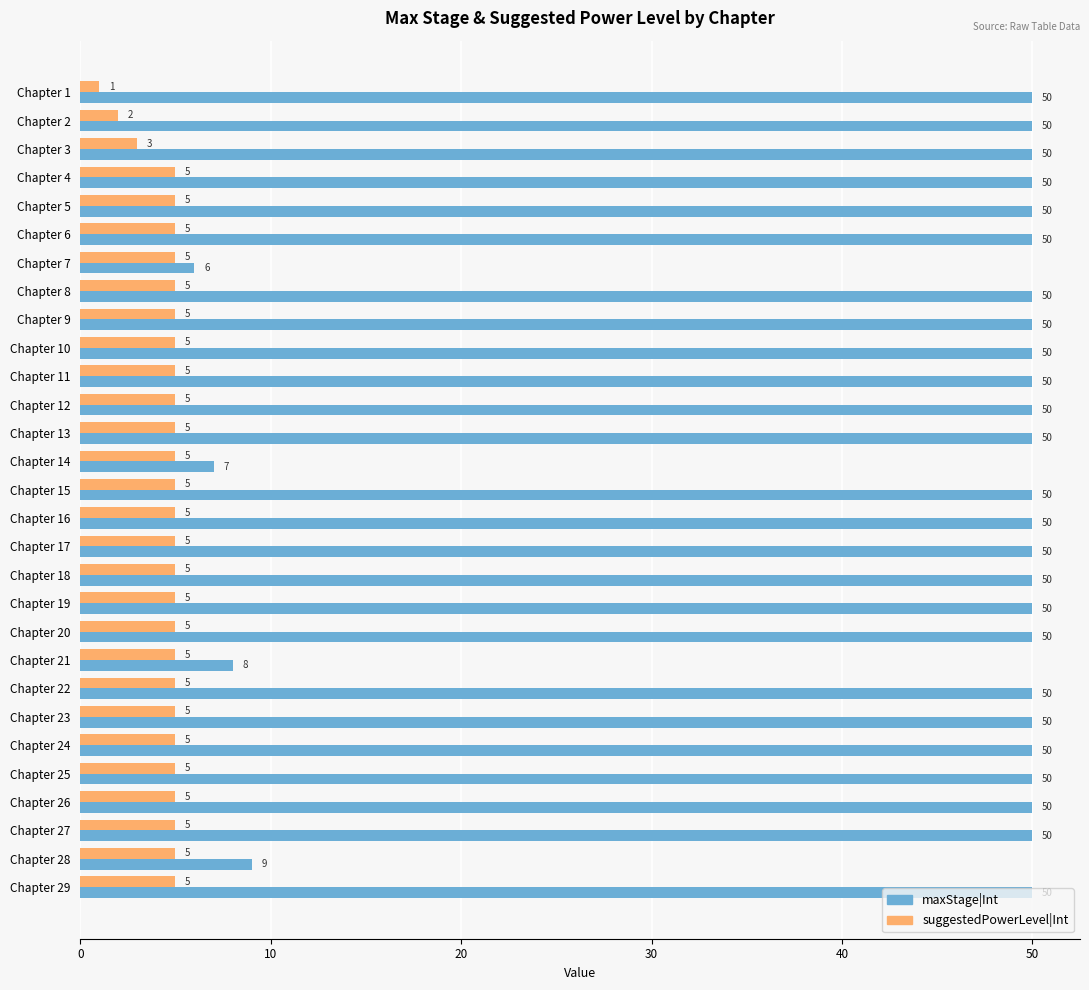

Which series has the largest total across all categories?

maxStage|Int